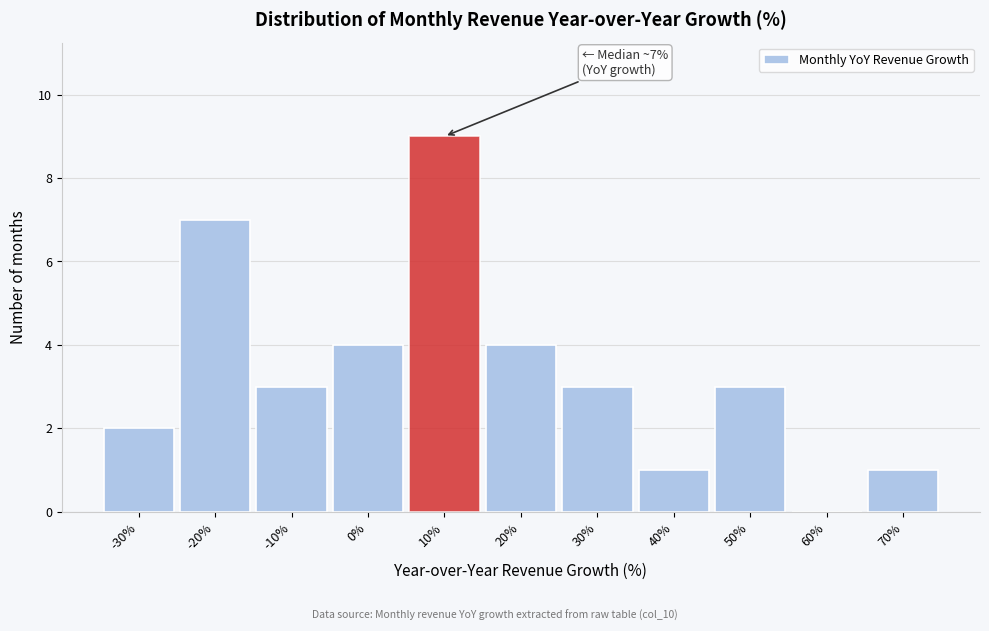

Over which range of the x-axis is the bar tallest?

5 to 15